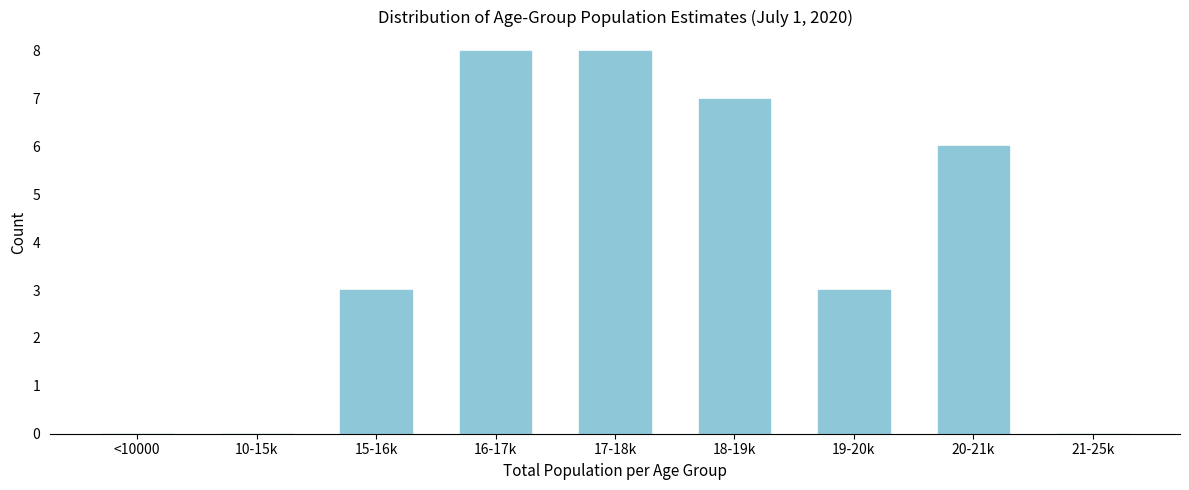

Reading left to right, what are all the values shown in this chart?

<10000=0	10-15k=0	15-16k=3	16-17k=8	17-18k=8	18-19k=7	19-20k=3	20-21k=6	21-25k=0